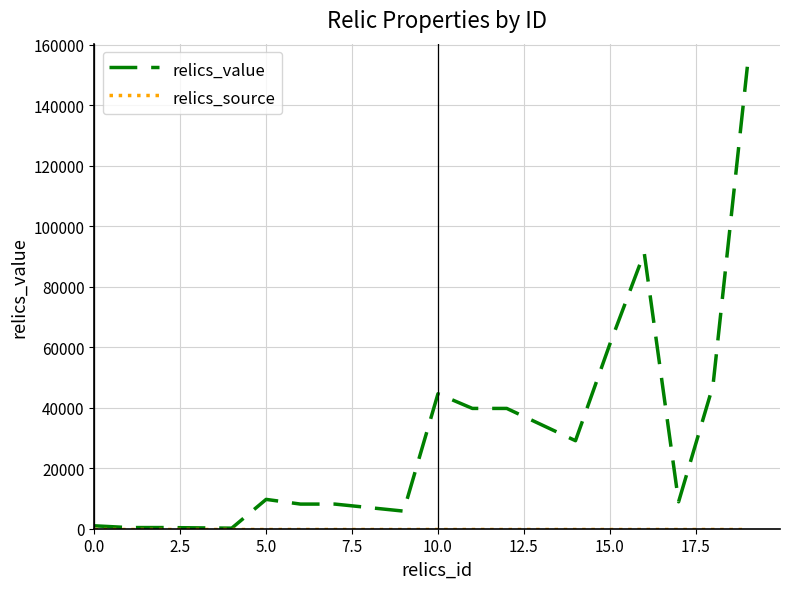

Which series has the largest total across all categories?

relics_value